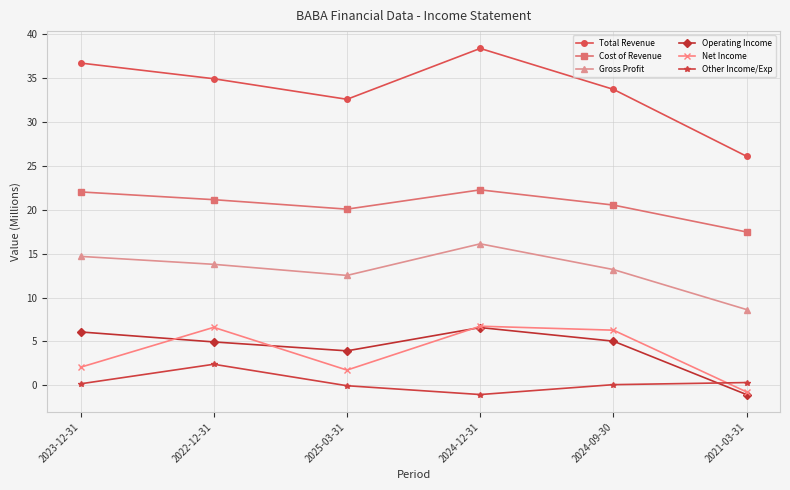

What are all the series names shown in the legend?

Total Revenue, Cost of Revenue, Gross Profit, Operating Income, Net Income, Other Income/Exp